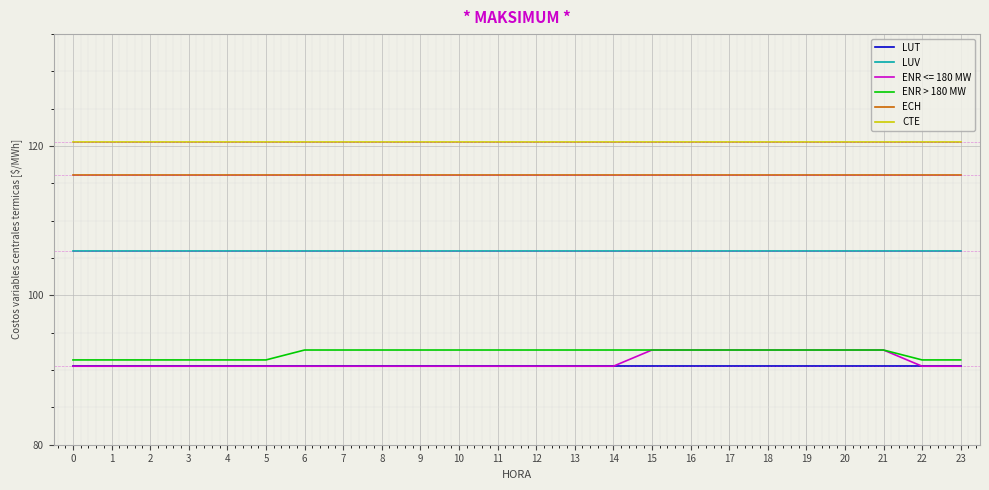

Which series has the largest total across all categories?

CTE